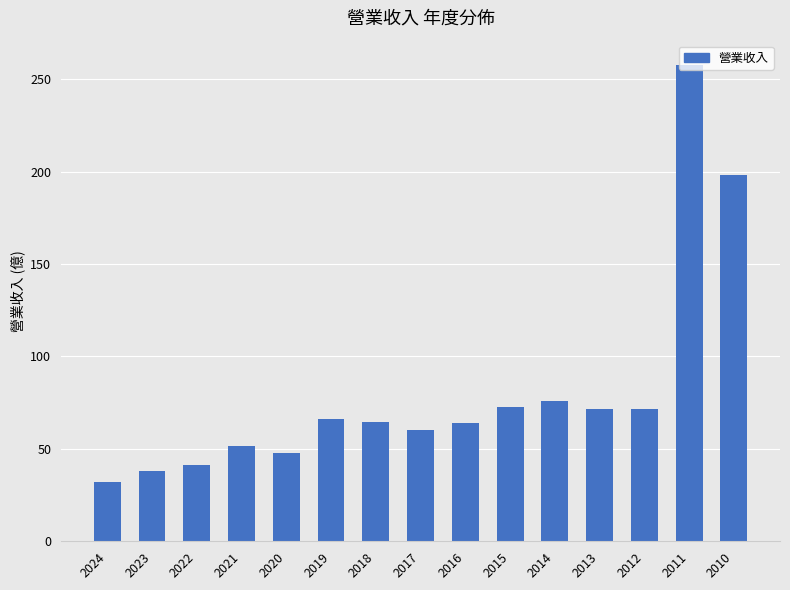

Read the value at 2020.

47.9